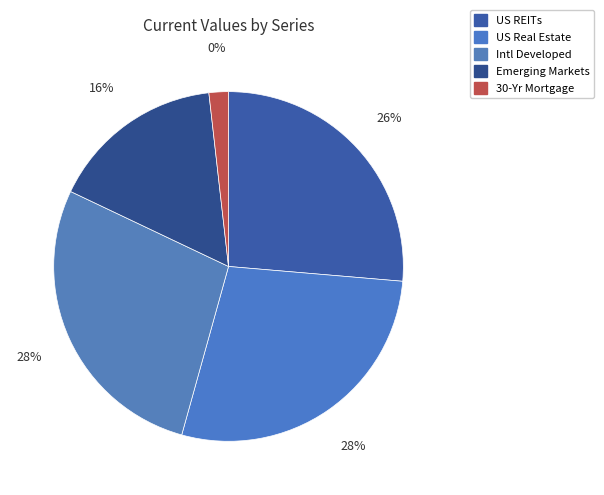

To the nearest percent, what portion does 30-Yr Mortgage represent?

2%